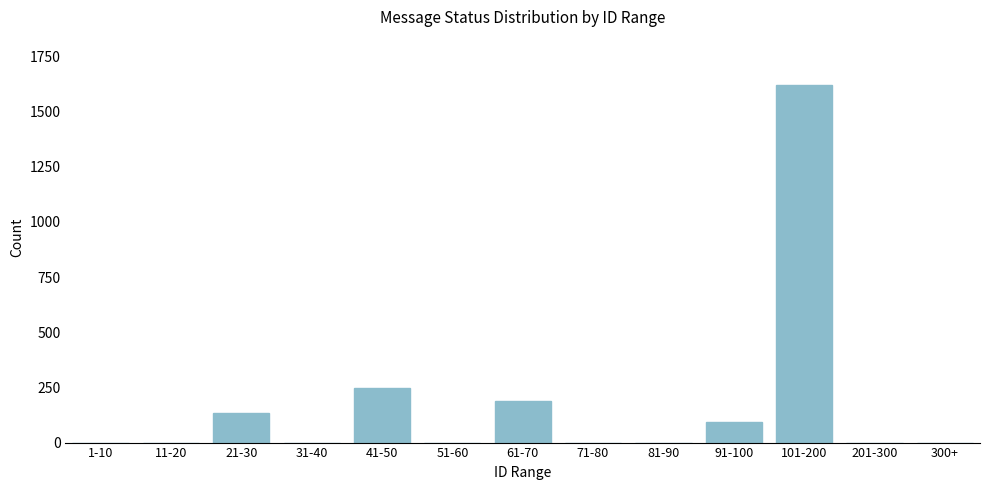

Reading left to right, list all the values displayed in this chart.

1-10=0	11-20=0	21-30=133	31-40=0	41-50=246	51-60=0	61-70=187	71-80=0	81-90=0	91-100=94	101-200=1620	201-300=0	300+=0